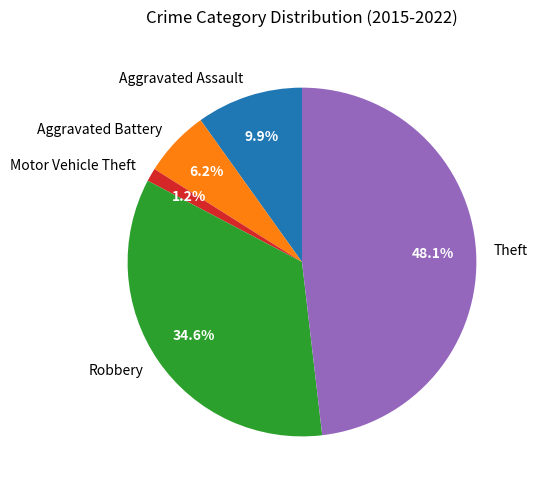

What percentage is NOT represented by Theft?

51.9%